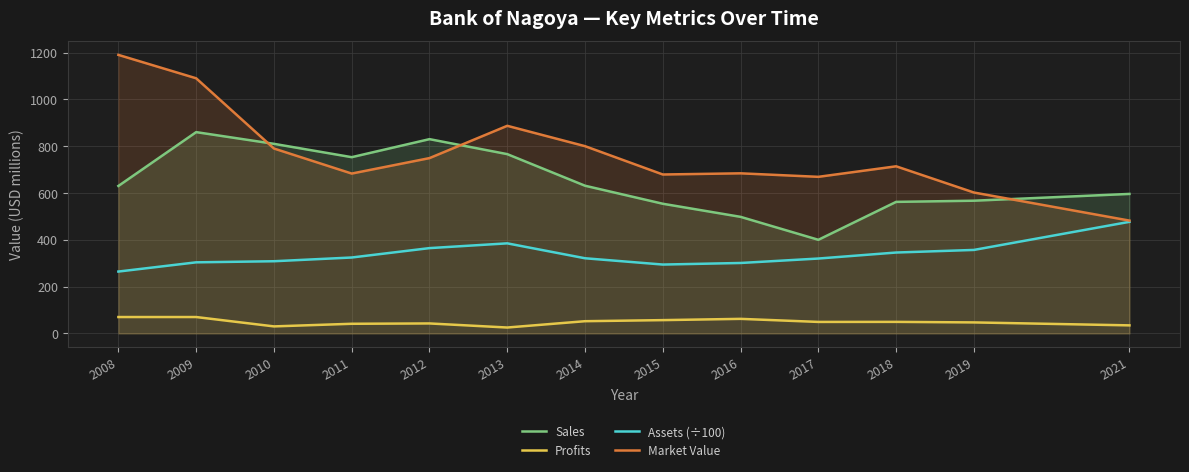

Reading right to left, what are all the values shown in this chart?

Sales: 596.0	567.0	562.0	400.0	498.0	554.0	631.0	766.0	830.0	753.0	810.0	860.0	630.0
Profits: 34.4	47.0	49.3	49.1	62.2	56.8	52.2	25.2	42.6	41.2	30.0	70.0	70.0
Assets (÷100): 476.7	356.7	345.6	319.9	300.9	294.2	321.1	384.8	364.4	324.3	308.4	303.7	264.3
Market Value: 482.0	602.0	714.0	669.0	684.0	679.0	800.0	887.0	749.0	683.0	790.0	1090.0	1190.0